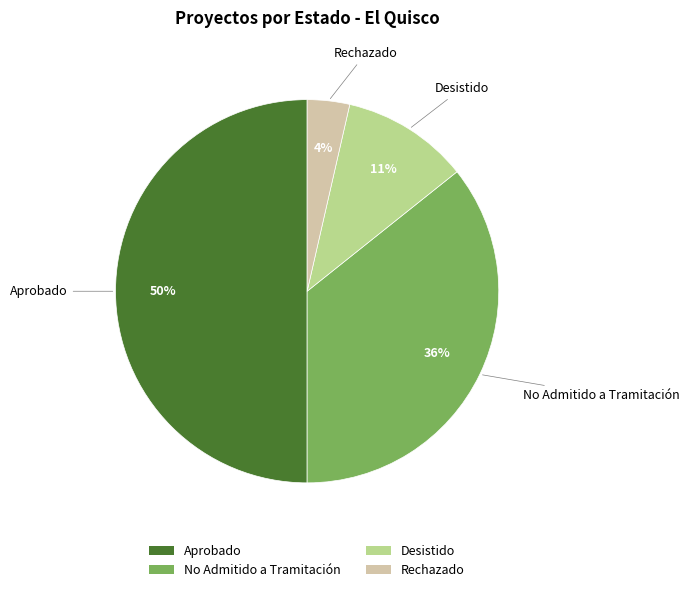

Which slice is the largest?

Aprobado